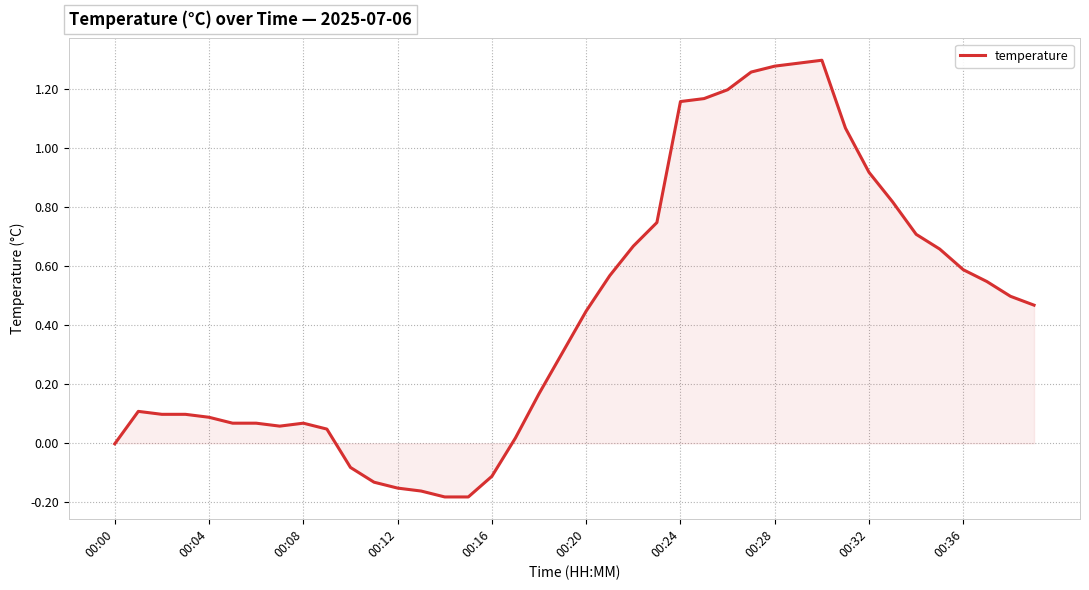

Is it true that the value at 00:24 is 0.4?

False